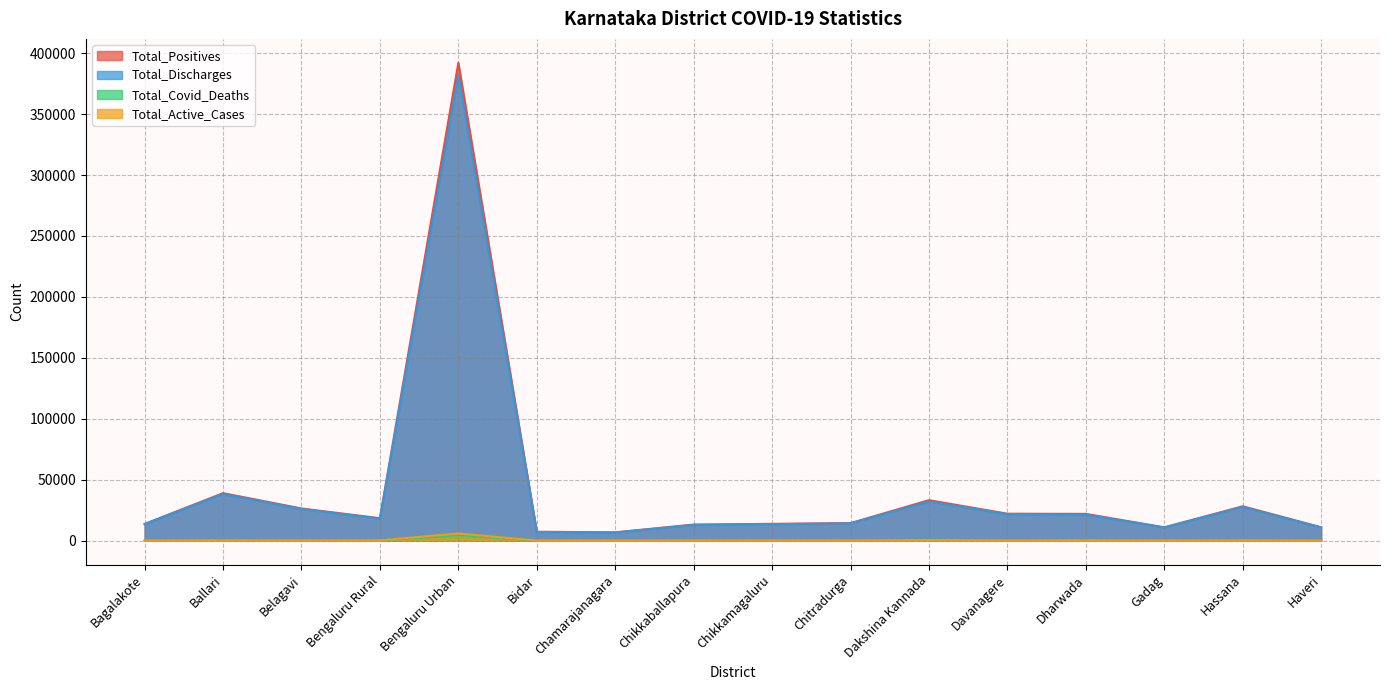

What is the value of the Total_Positives point at the 1st from the left?

13712